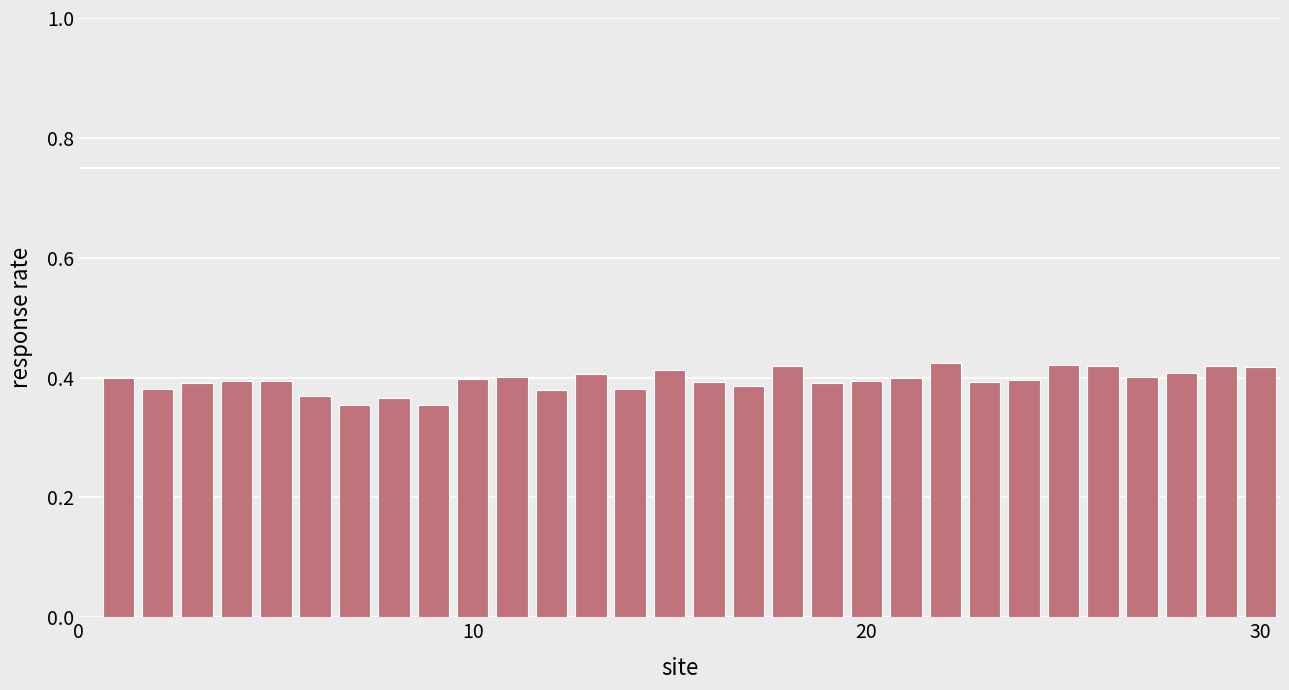

What is the sum of all values?

11.9